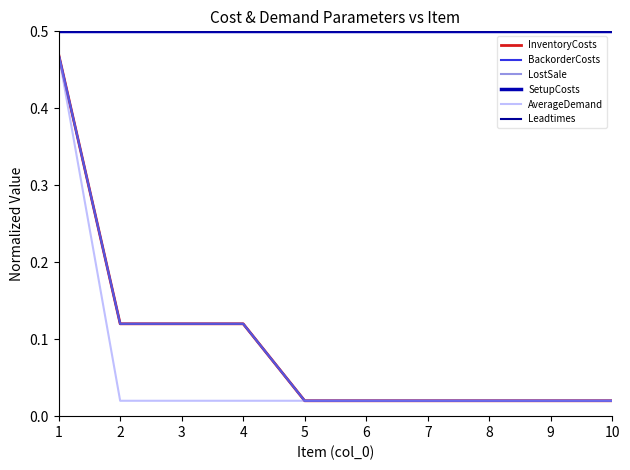

Is this an area chart (filled region under the line)?

No